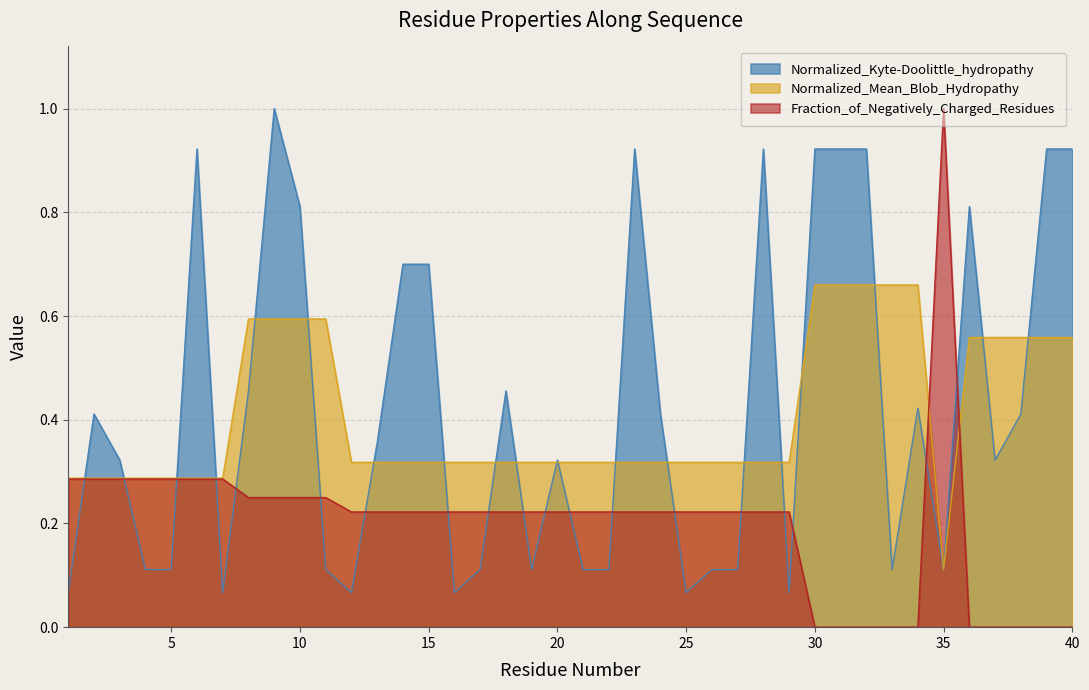

Which series has the largest range (max minus min)?

Fraction_of_Negatively_Charged_Residues